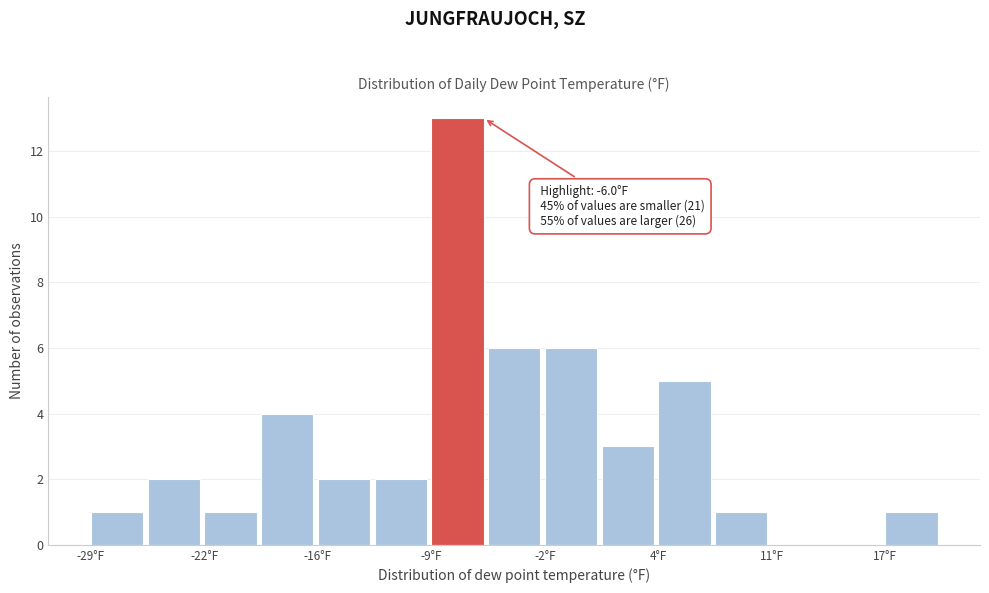

Around what value on the x-axis is the tallest bar? Give the approximate position of its centre, as read against the axis.

-8